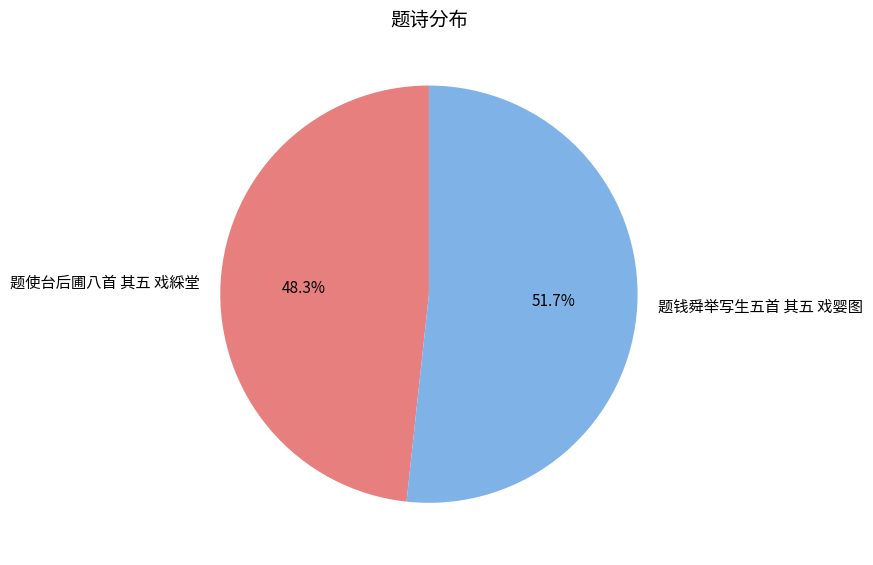

Which category accounts for the majority?

题钱舜举写生五首 其五 戏婴图